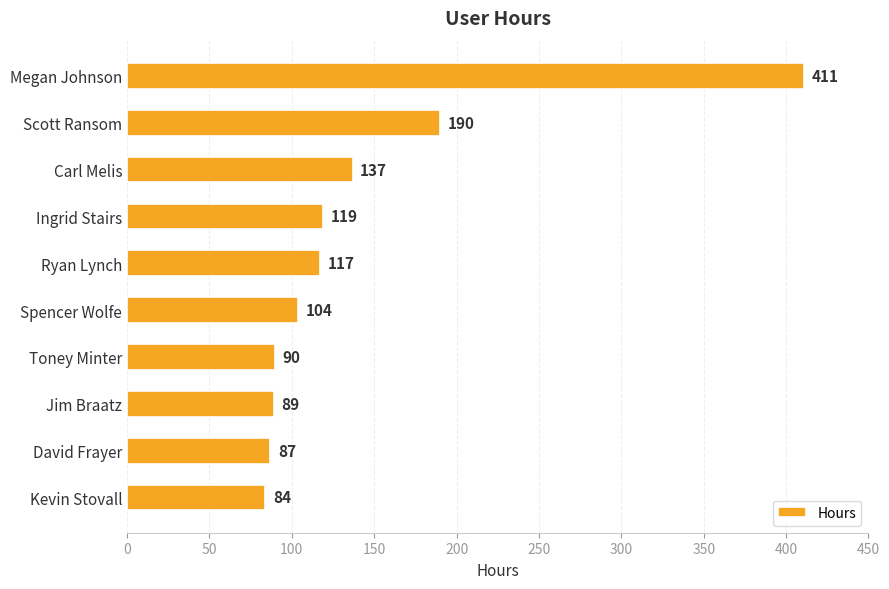

Rank the categories by value from highest to lowest.

Megan Johnson, Scott Ransom, Carl Melis, Ingrid Stairs, Ryan Lynch, Spencer Wolfe, Toney Minter, Jim Braatz, David Frayer, Kevin Stovall